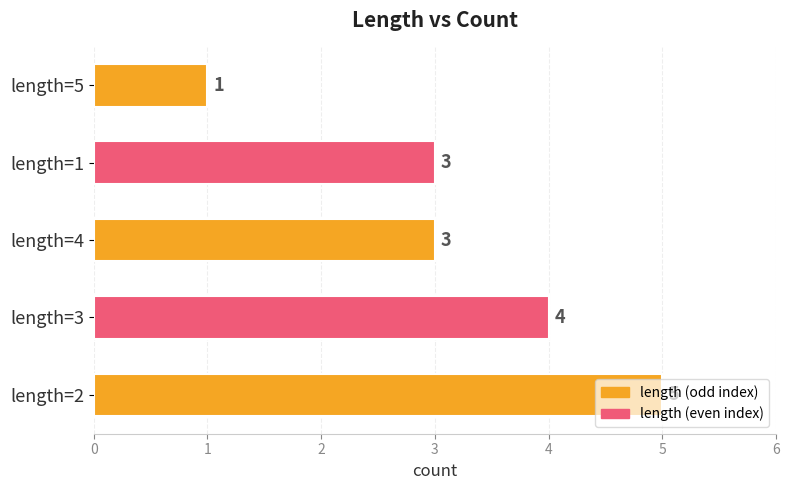

What is the average value?

3